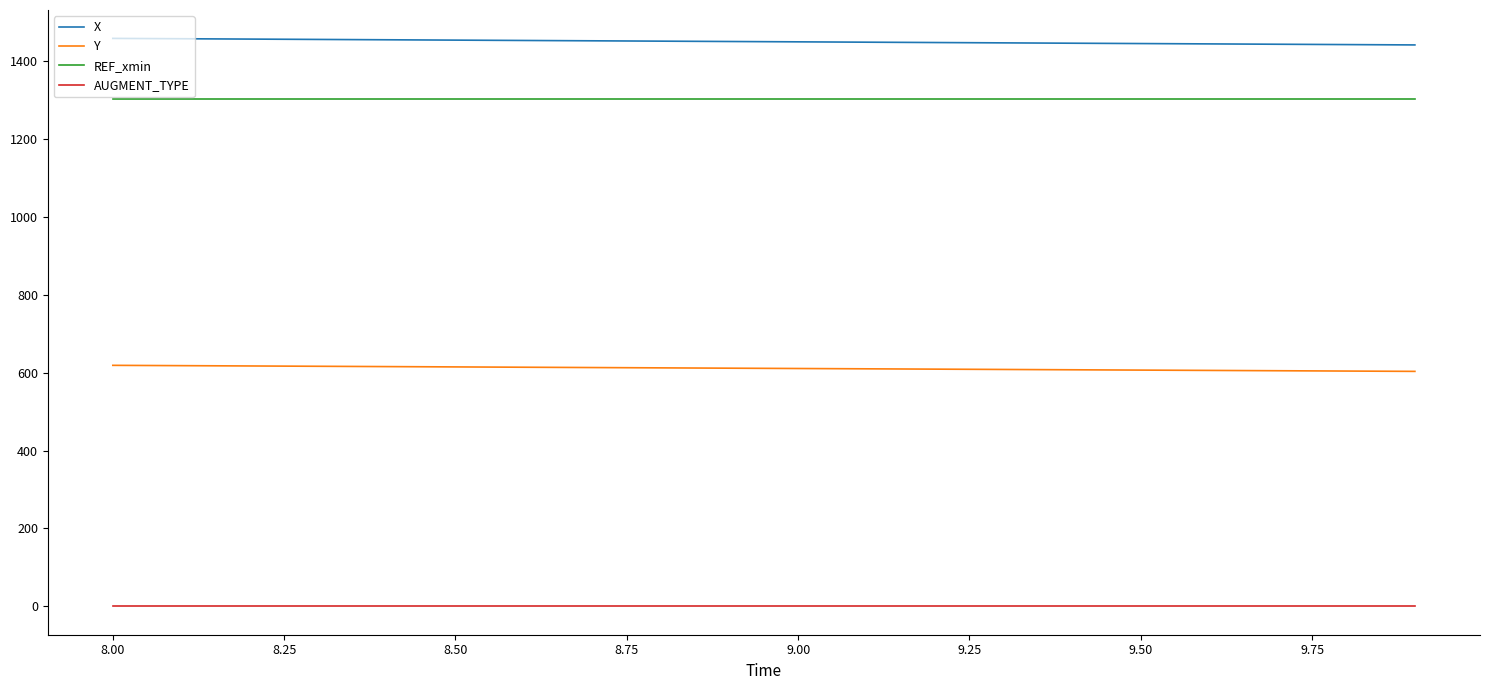

List the series in order of their peak value, highest first.

X, REF_xmin, Y, AUGMENT_TYPE